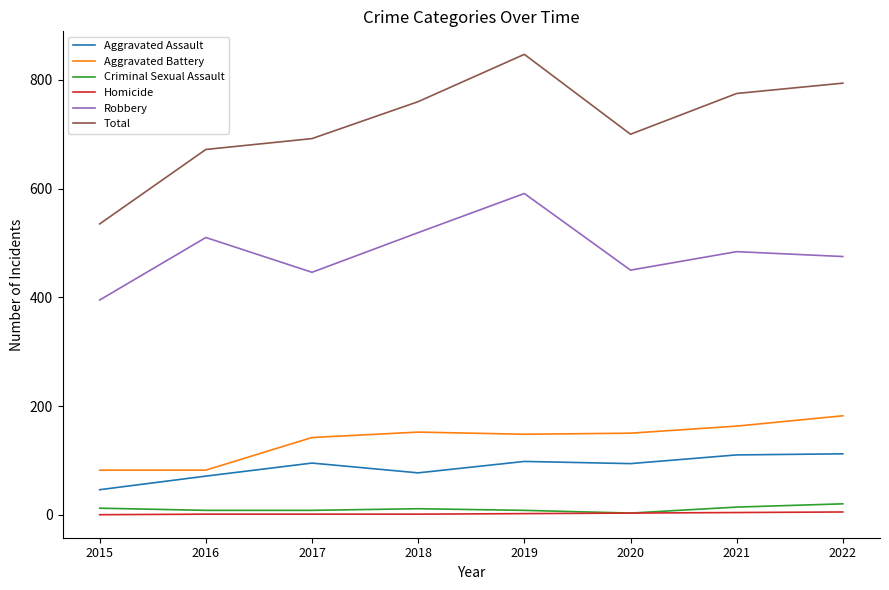

True or false: Criminal Sexual Assault has more than 0 interior local peaks.

True